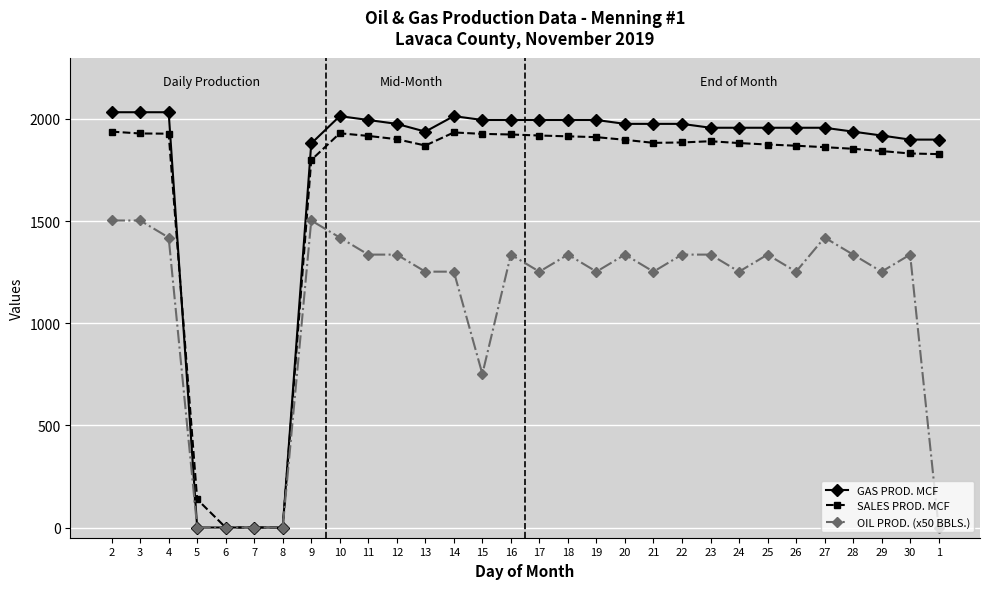

Which series has the widest spread of values?

GAS PROD. MCF